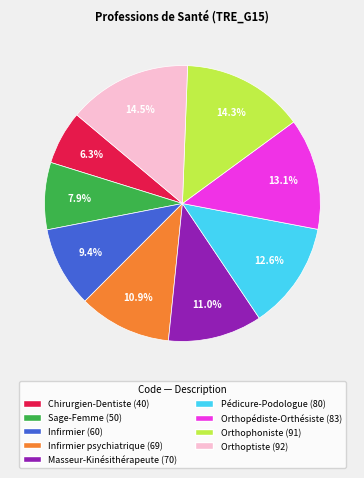

Is there a majority slice in this chart?

No